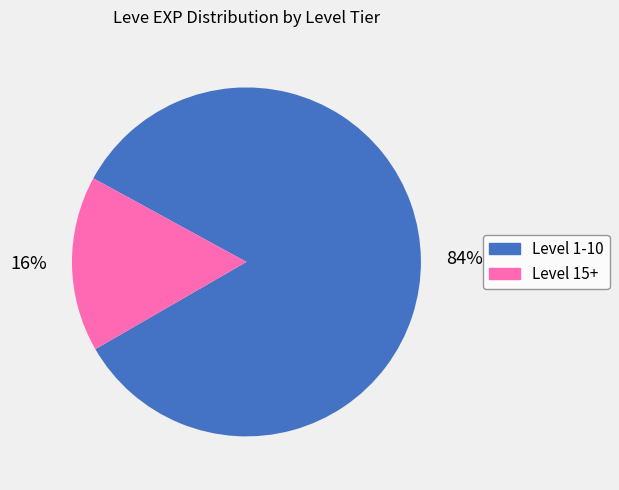

Count the number of slices in the pie.

2